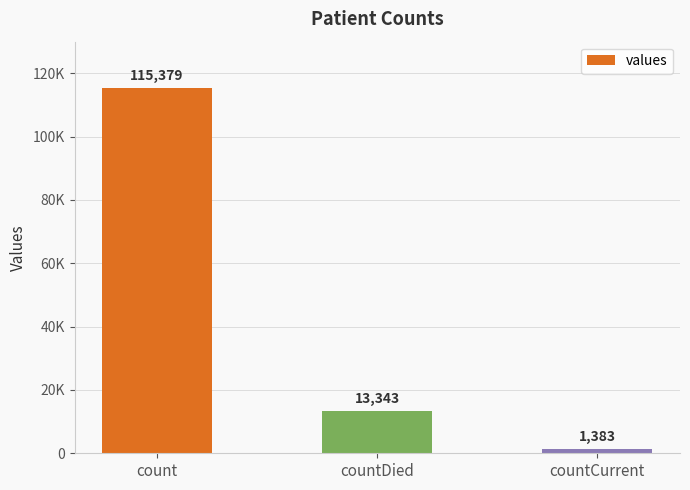

The chart shows a value of 56840 at count. True or false?

False